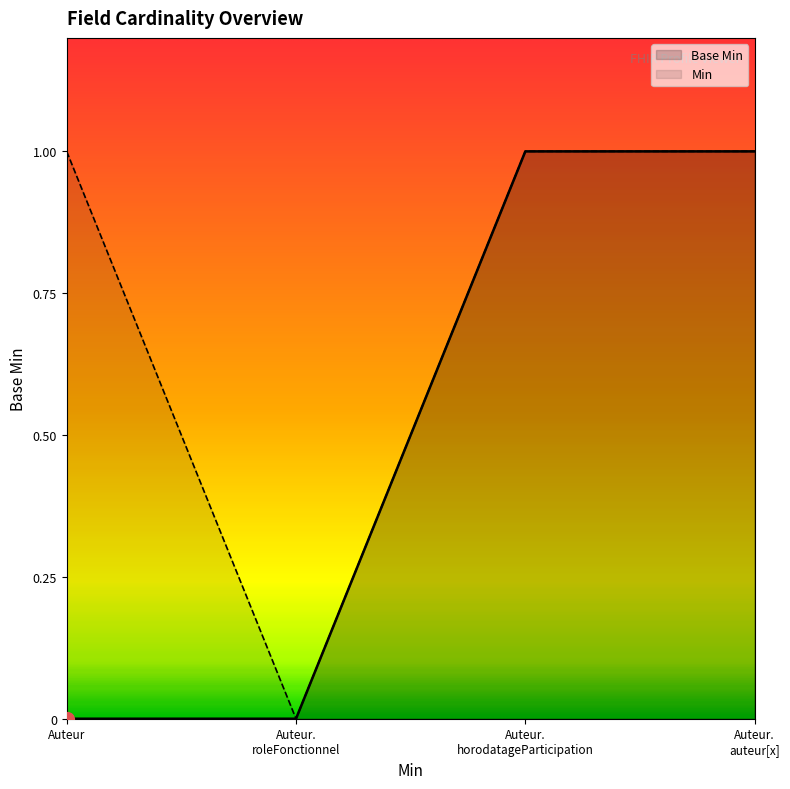

True or false: Base Min has a value of 0 at Auteur.

True